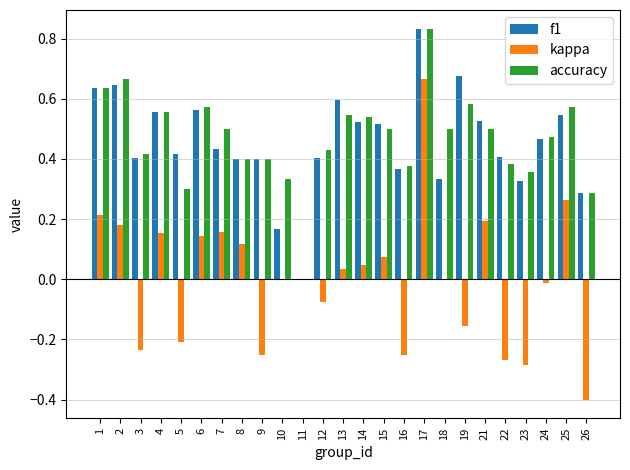

At which category is the sum across all series the highest?

17